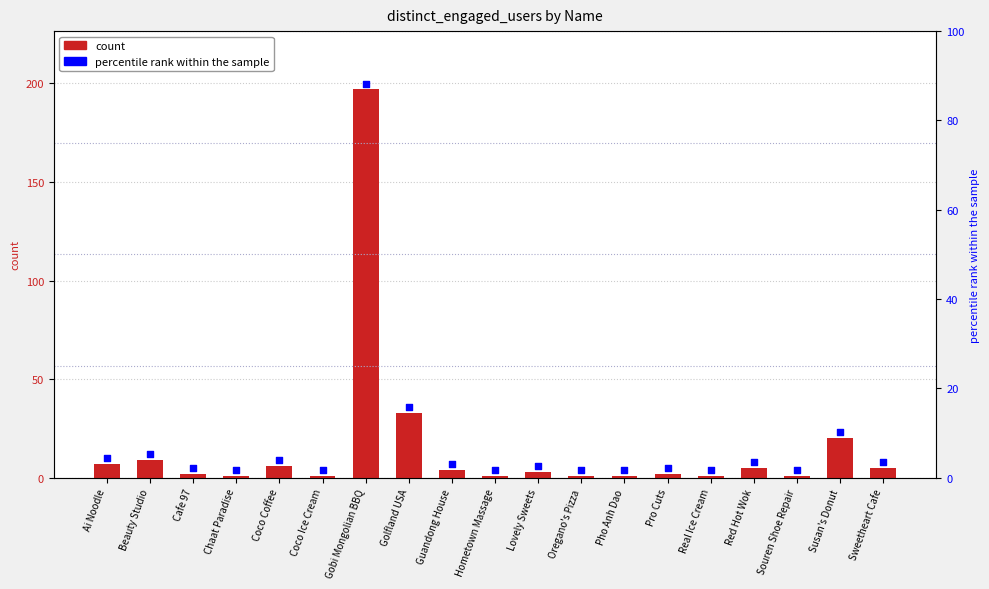

Which has a higher value, Cafe 97 or Coco Ice Cream?

Cafe 97